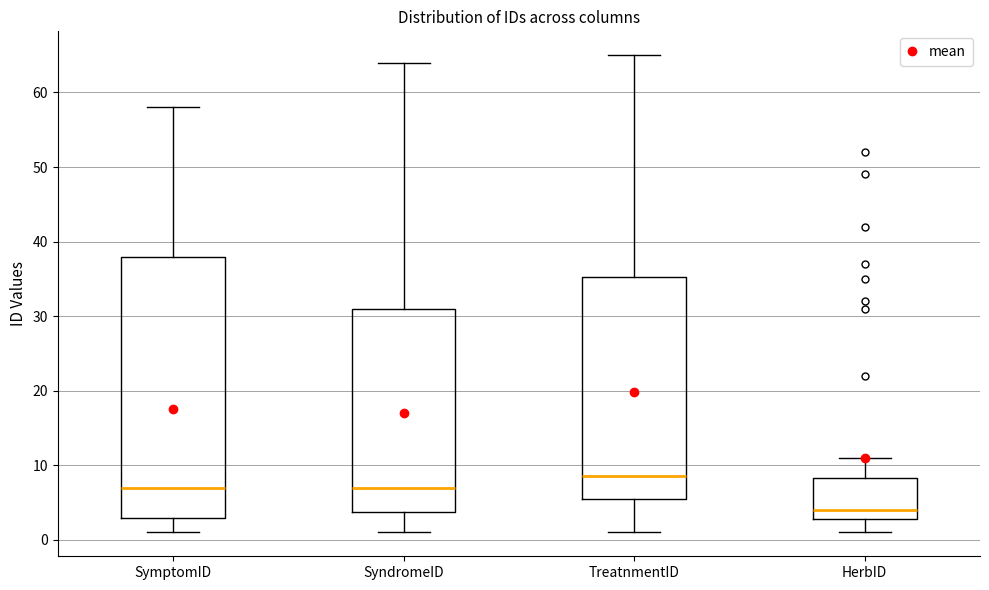

Which box has the lowest median line?

HerbID